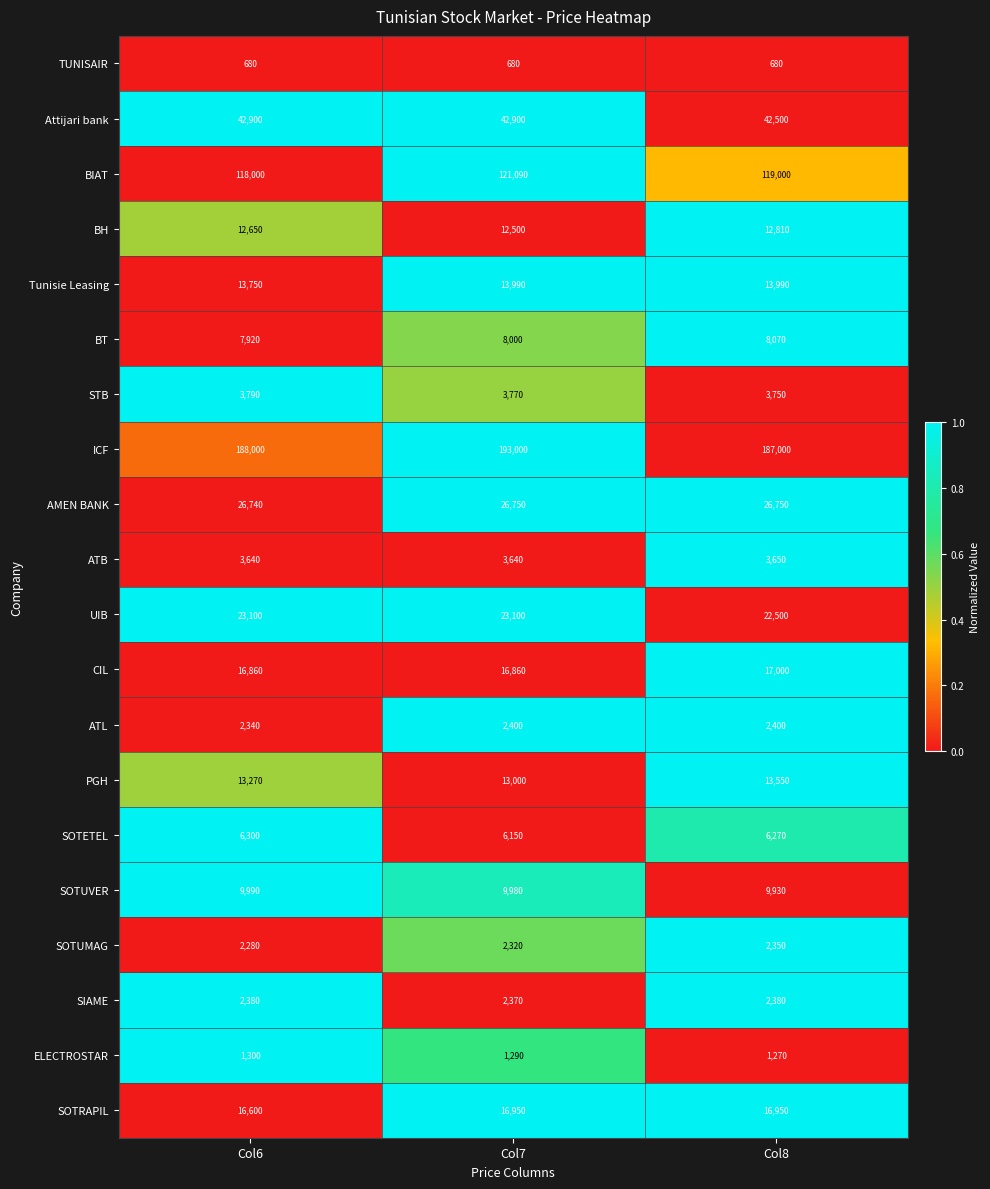

Which series has the largest total across all categories?

ICF